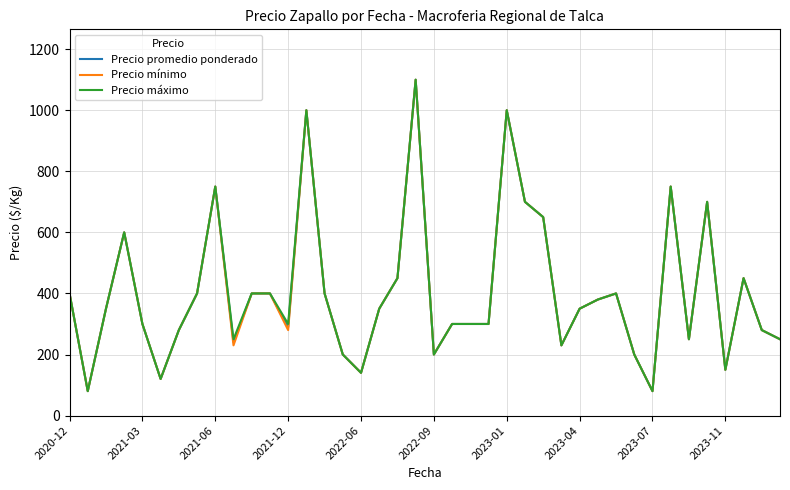

Rank the series by their average value, from lowest to highest.

Precio mínimo, Precio promedio ponderado, Precio máximo